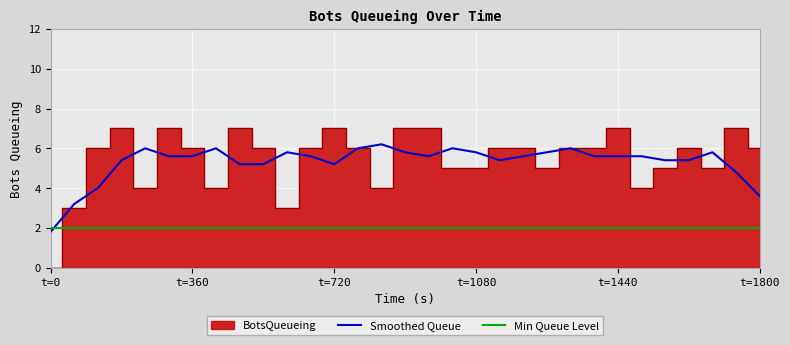

Which has a higher value, 479.98 or 1559.99?

479.98